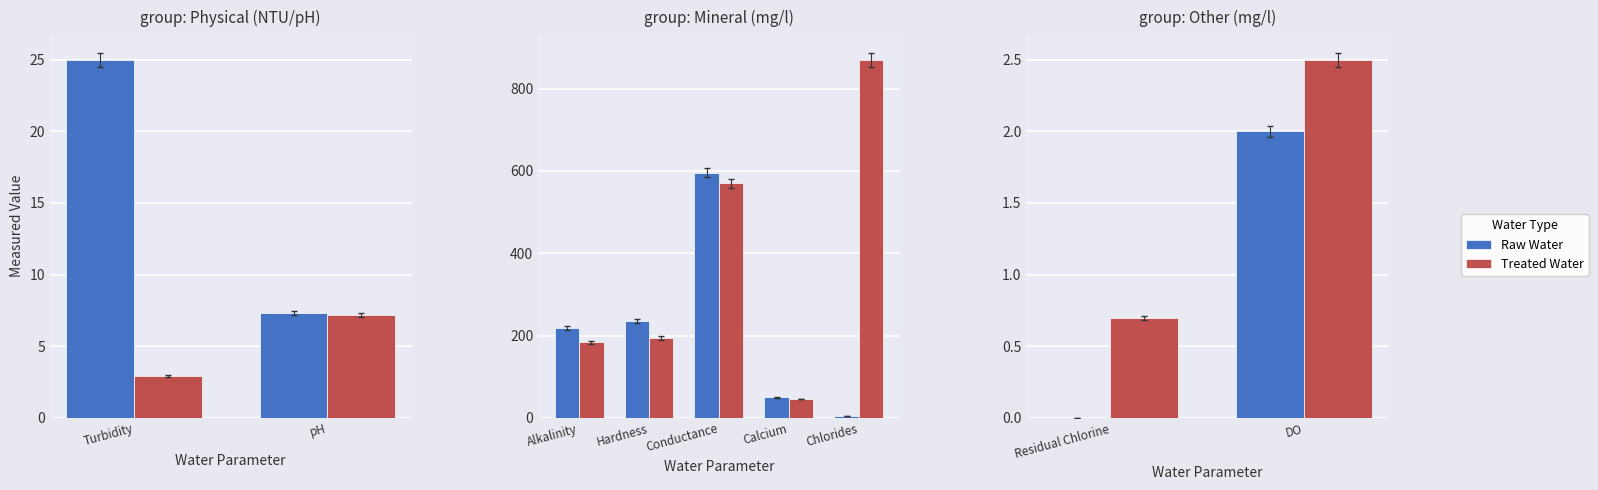

How many groups of bars are there?

2